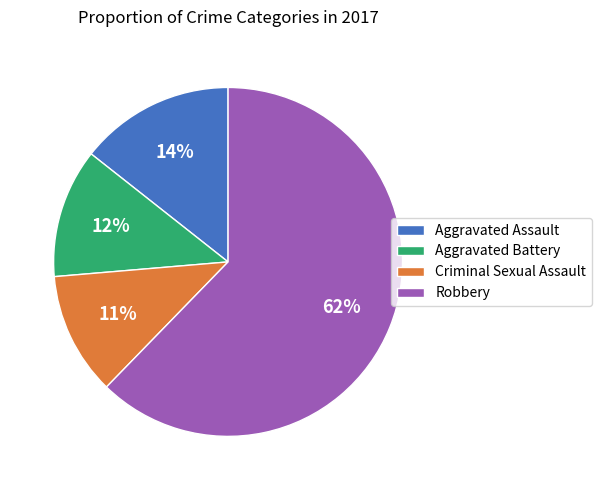

To the nearest percent, what is the combined percentage of Criminal Sexual Assault and Aggravated Battery?

23%